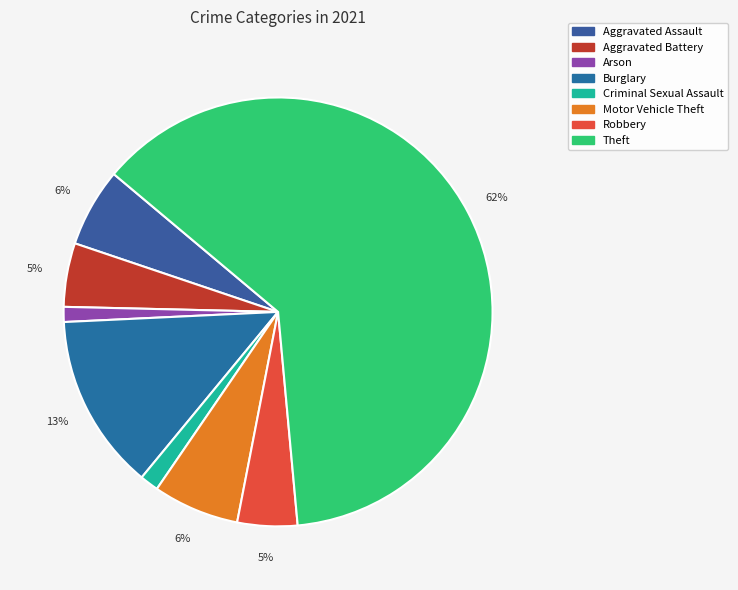

To the nearest percent, what is the difference between the largest and smallest slice percentages?

61%